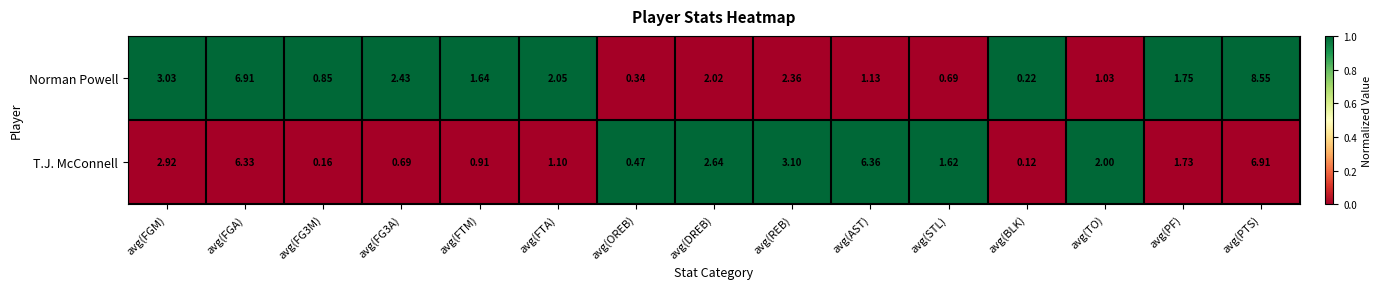

Which series has the widest spread of values?

Norman Powell